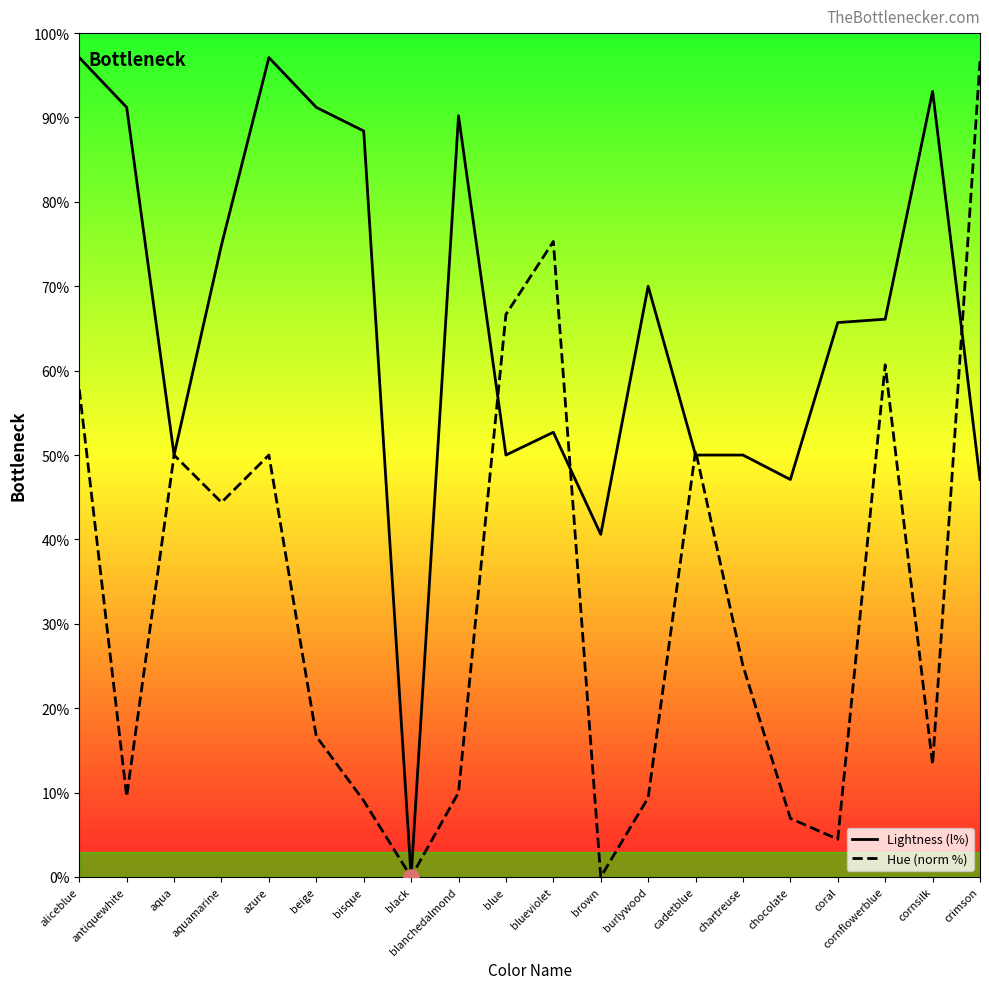

Which series contains the lowest Y value?

Lightness (l%)